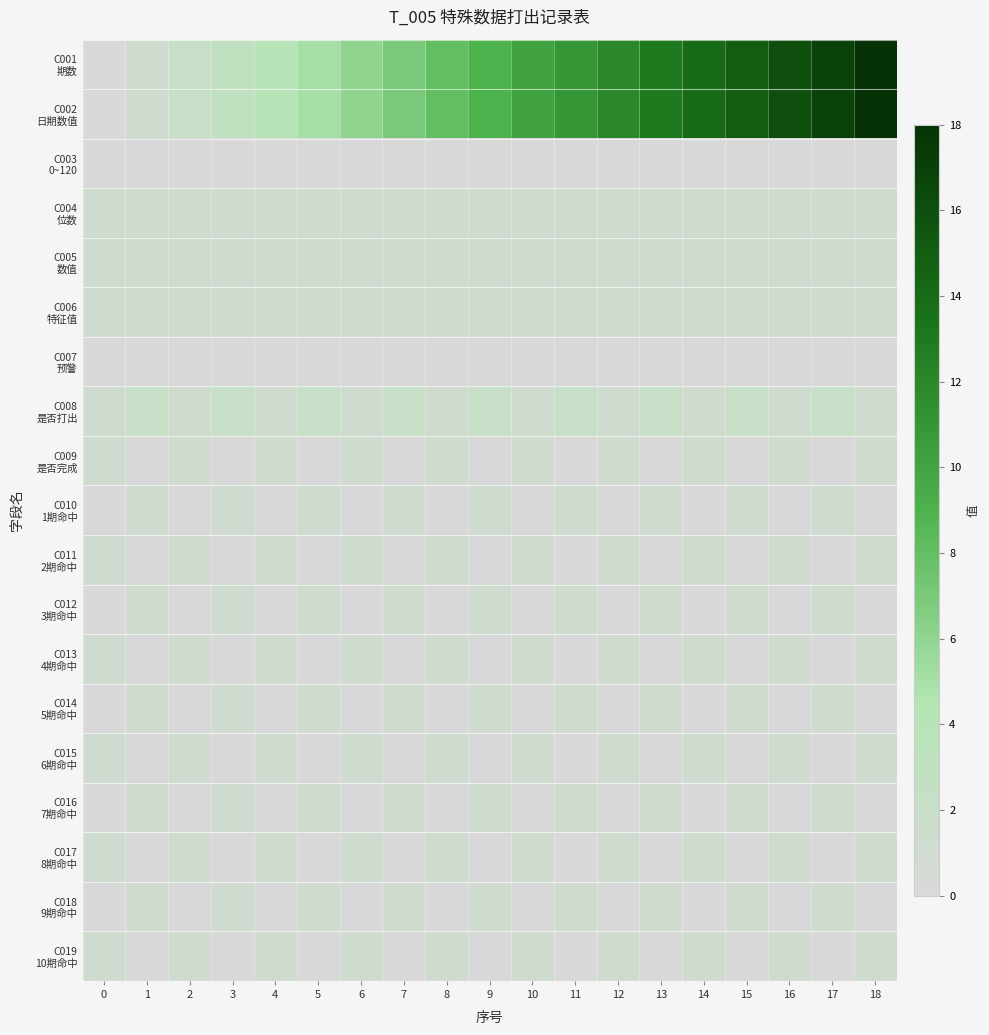

Rank the series at 9 from lowest to highest value.

C003 0~120, C007 预警, C009 是否完成, C011 2期命中, C013 4期命中, C015 6期命中, C017 8期命中, C019 10期命中, C004 位数, C005 数值, C006 特征值, C010 1期命中, C012 3期命中, C014 5期命中, C016 7期命中, C018 9期命中, C008 是否打出, C001 期数, C002 日期数值